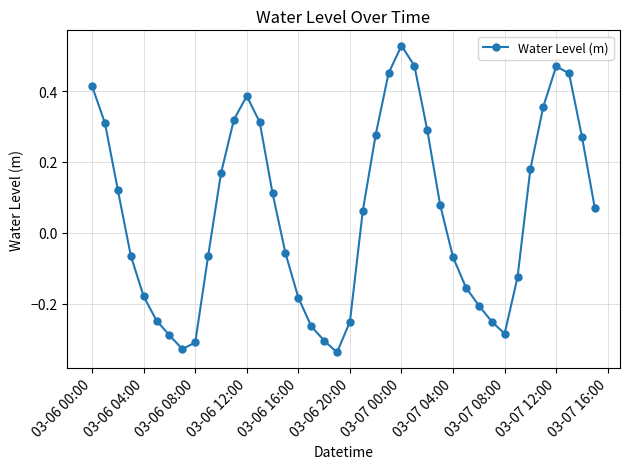

What is the difference between the maximum and second lowest values?

0.9